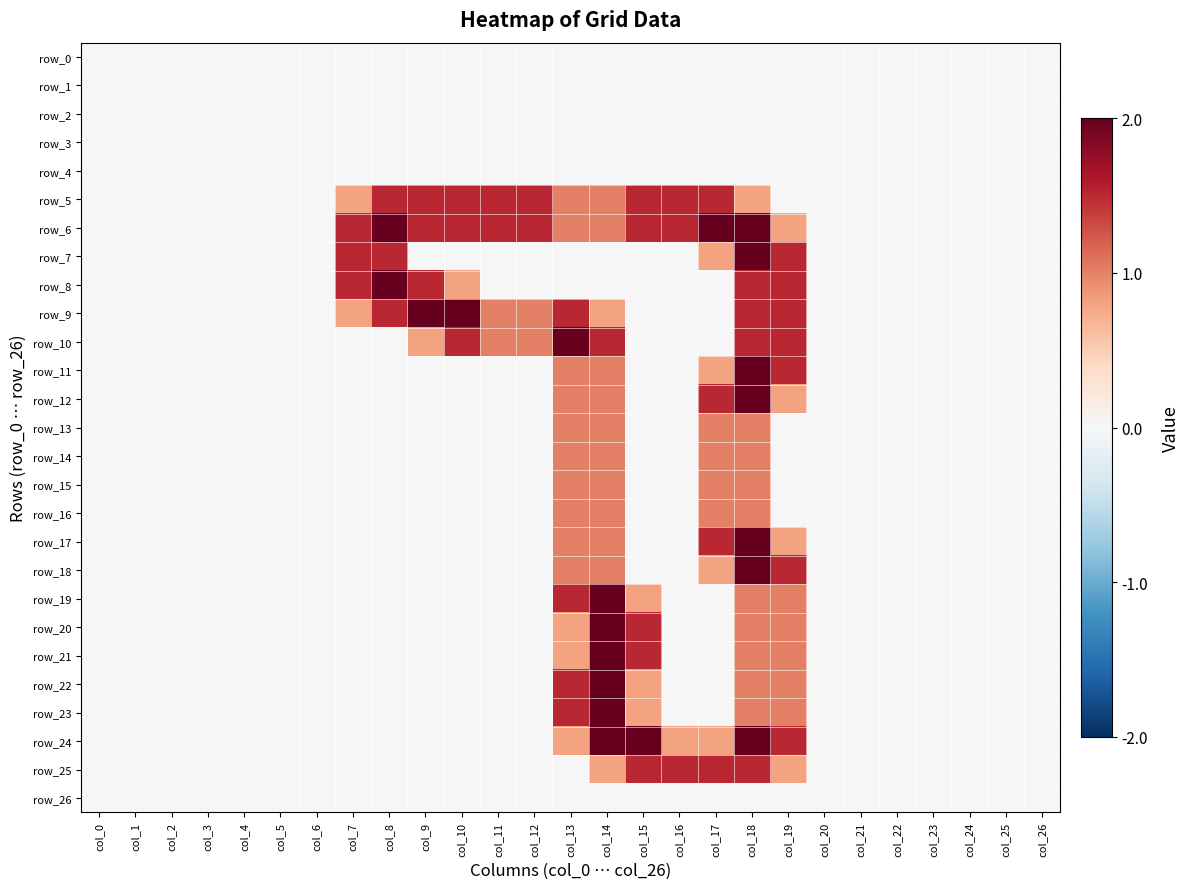

How many distinct data groups are displayed?

27